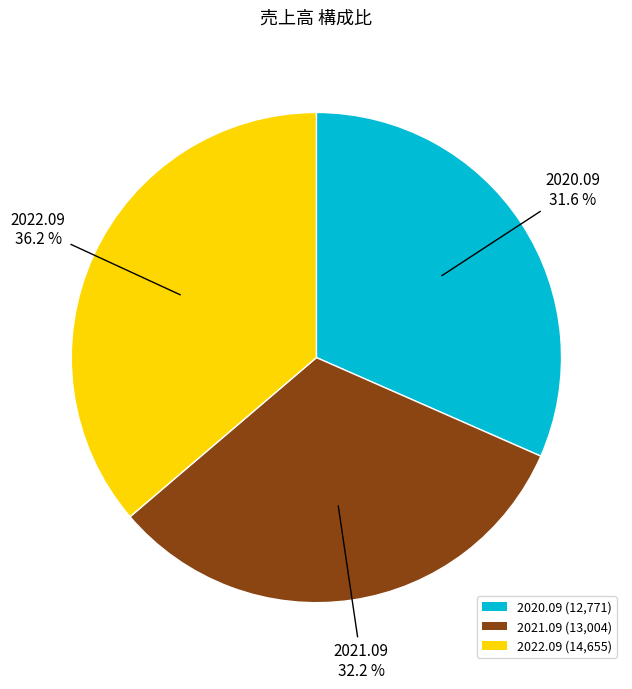

The 2021.09 slice represents 44% of the pie. True or false?

False